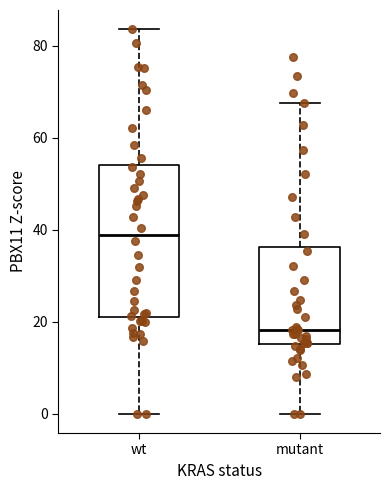

Reading left to right, transcribe this box plot: for each box, give where its median line is, the range the box spans, and where its two whiskers end, as read against the y-axis. The values are not printed on the chart, so give them approximately, as read against the axis.

wt: median 38, box 20 to 54, whiskers 0 to 84
mutant: median 18, box 16 to 36, whiskers 0 to 68